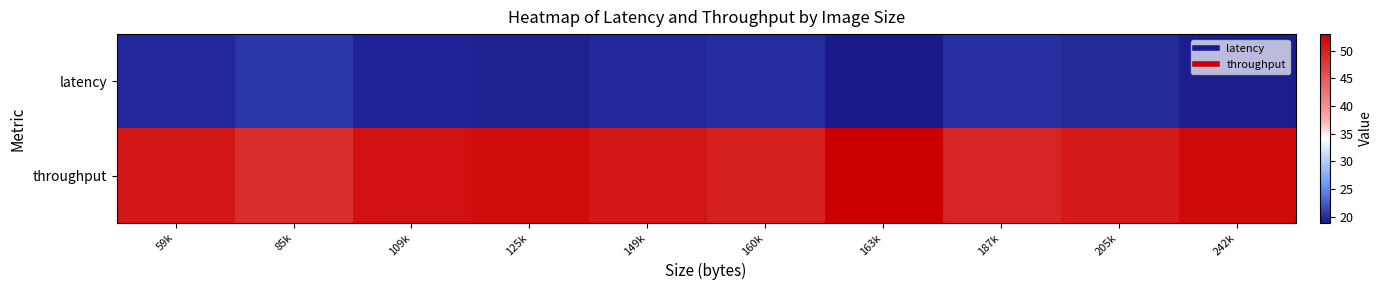

Reading left to right, extract all data points from this chart.

latency: 59k=19.7	85k=20.5	109k=19.5	125k=19.3	149k=19.7	160k=20.0	163k=18.9	187k=20.1	205k=19.8	242k=19.2
throughput: 59k=50.7	85k=48.8	109k=51.3	125k=51.7	149k=50.7	160k=50.0	163k=53.0	187k=49.7	205k=50.5	242k=52.0